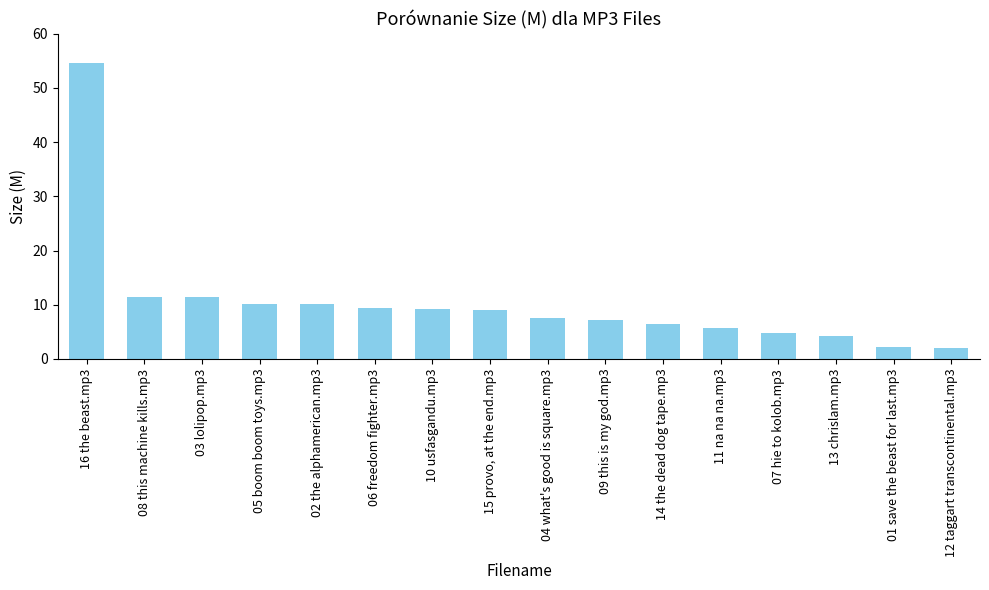

The chart shows a value of 9.3 at 10 usfasgandu.mp3. True or false?

True